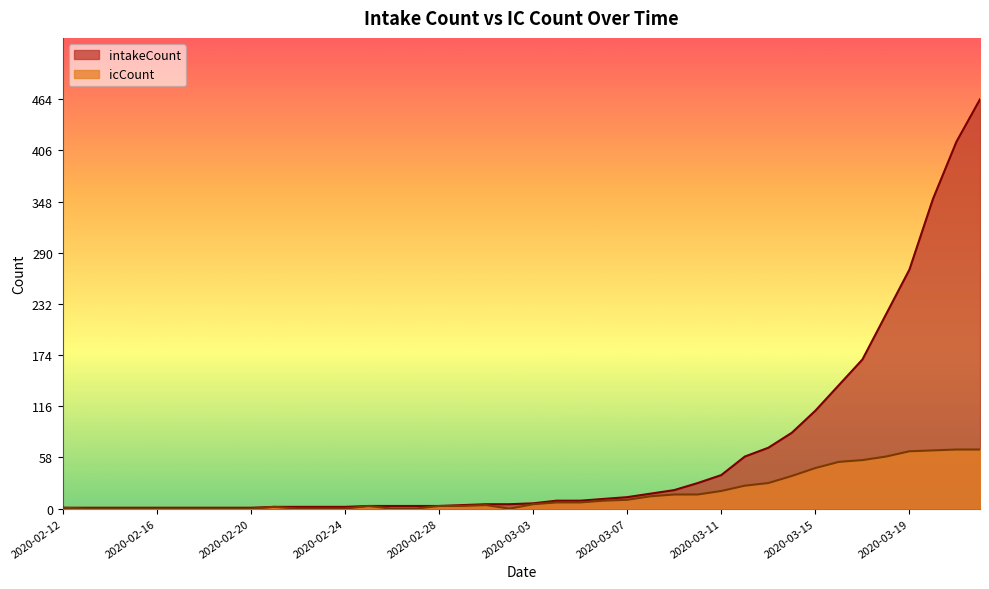

At which category does the chart reach its peak across all series?

2020-03-22